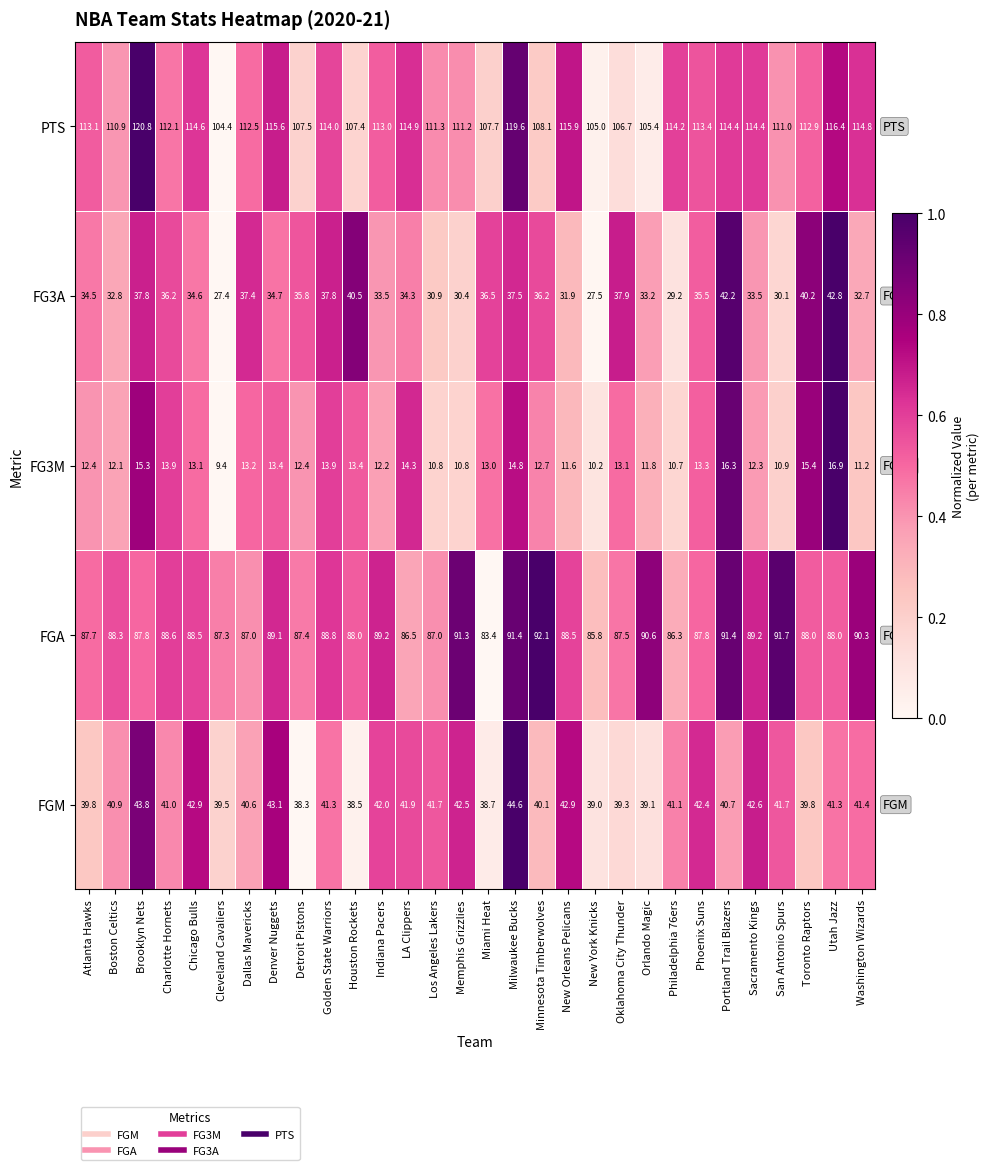

Which category has the highest value across all series?

Brooklyn Nets